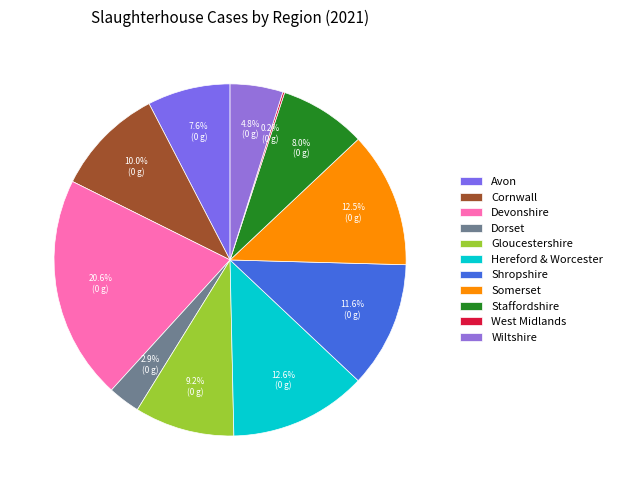

To the nearest percent, what percentage of the pie is Hereford & Worcester?

13%